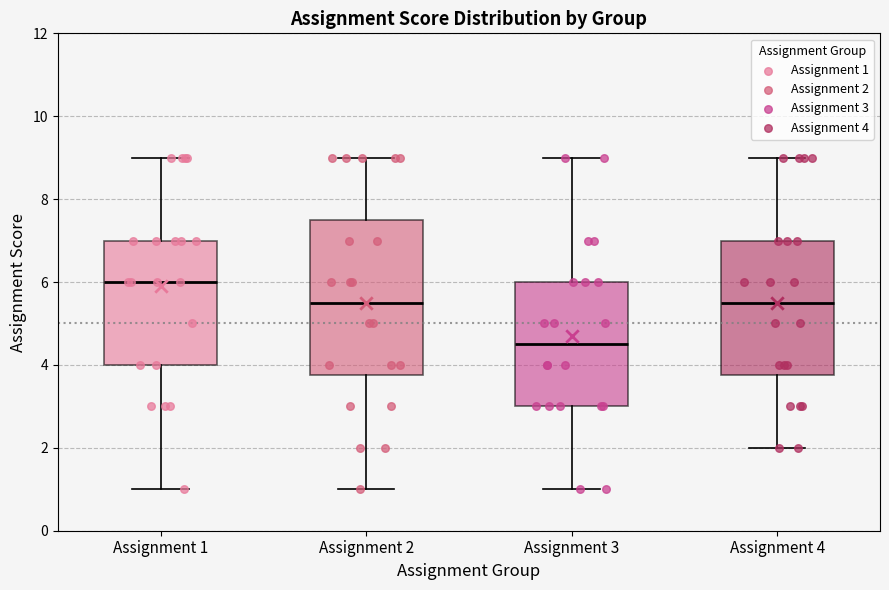

Which box is the tallest, from its lower edge to its upper edge?

Assignment 2